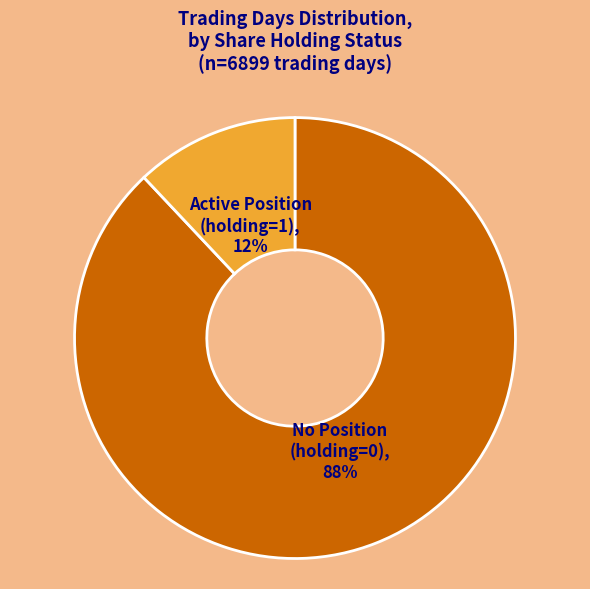

How many segments does this pie chart have?

2